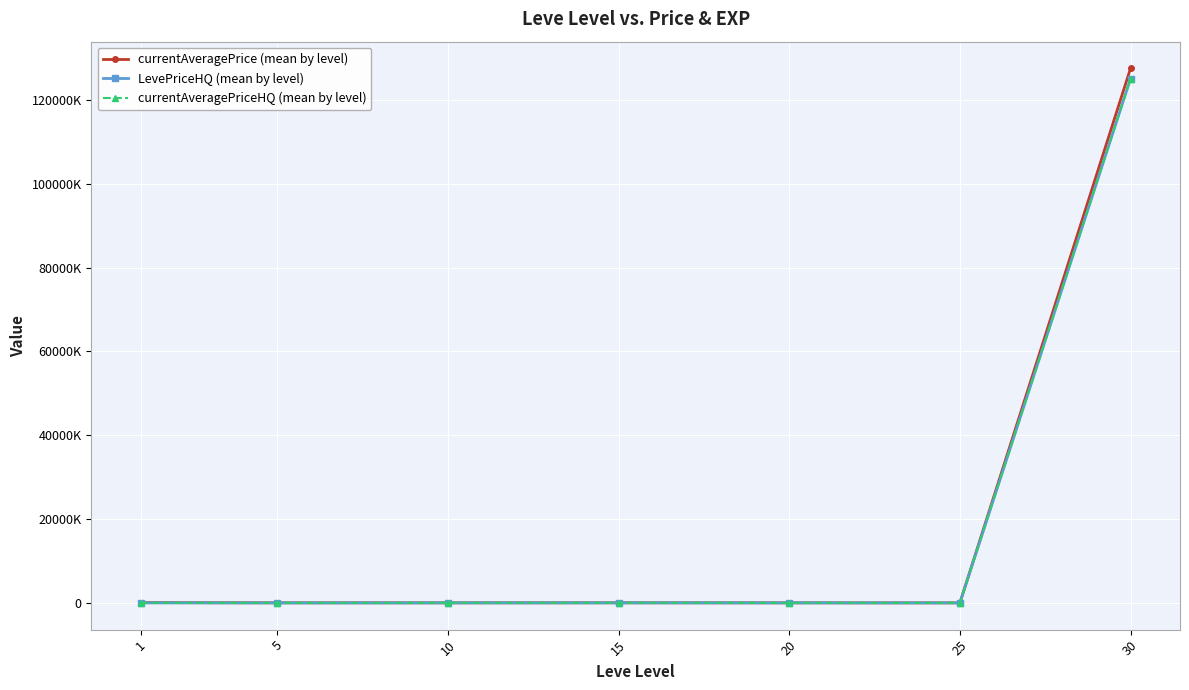

Where is the first local minimum for currentAveragePriceHQ (mean by level)?

5